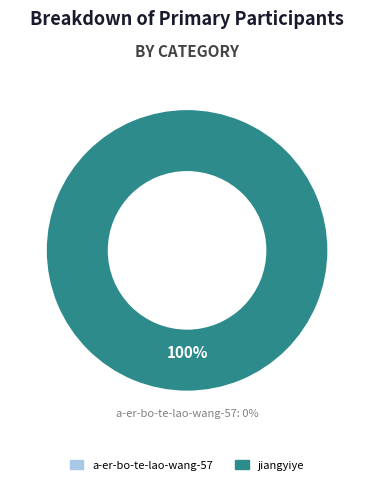

Combined, what portion of the pie is a-er-bo-te-lao-wang-57 and jiangyiye?

100.0%